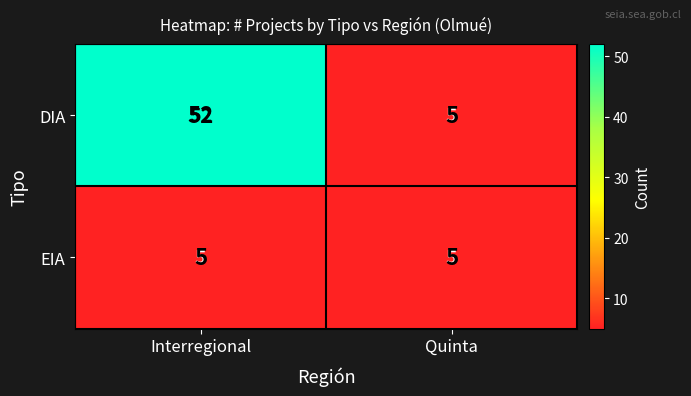

Reading right to left, list all the values displayed in this chart.

DIA: 5	52
EIA: 5	5